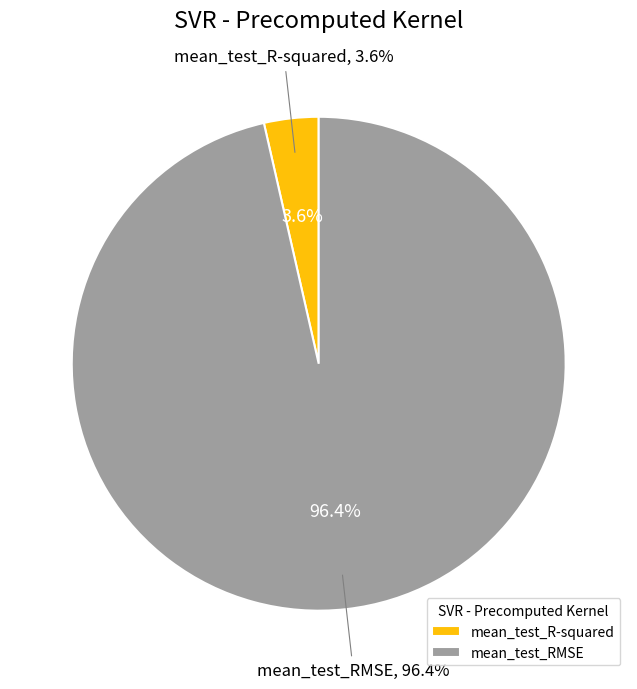

To the nearest percent, what is the average slice percentage?

50%